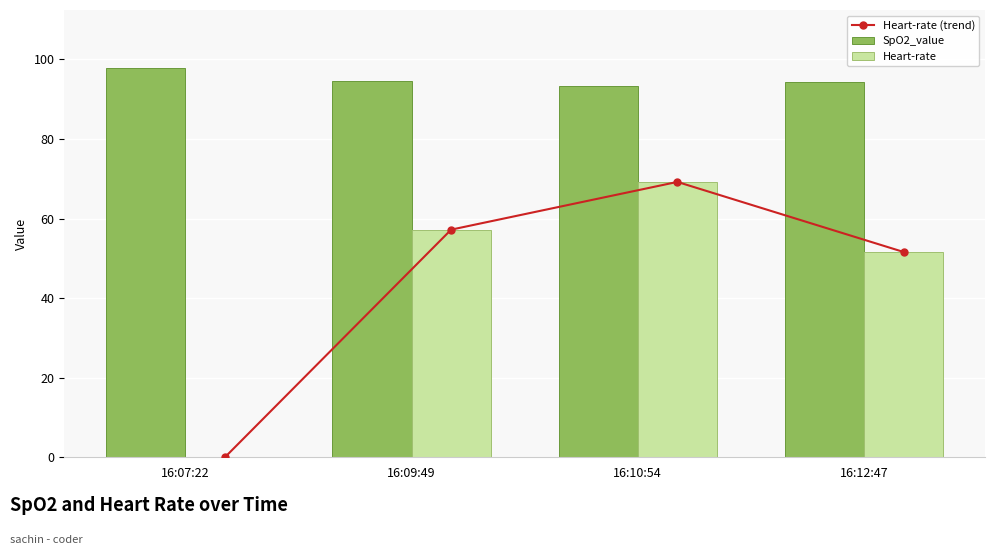

How many groups of bars are there?

4